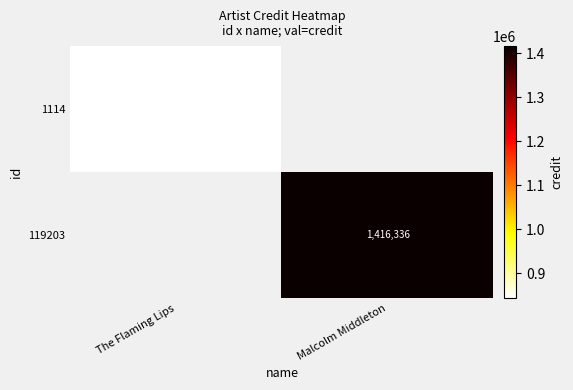

What is the greatest value displayed?

1416336.0